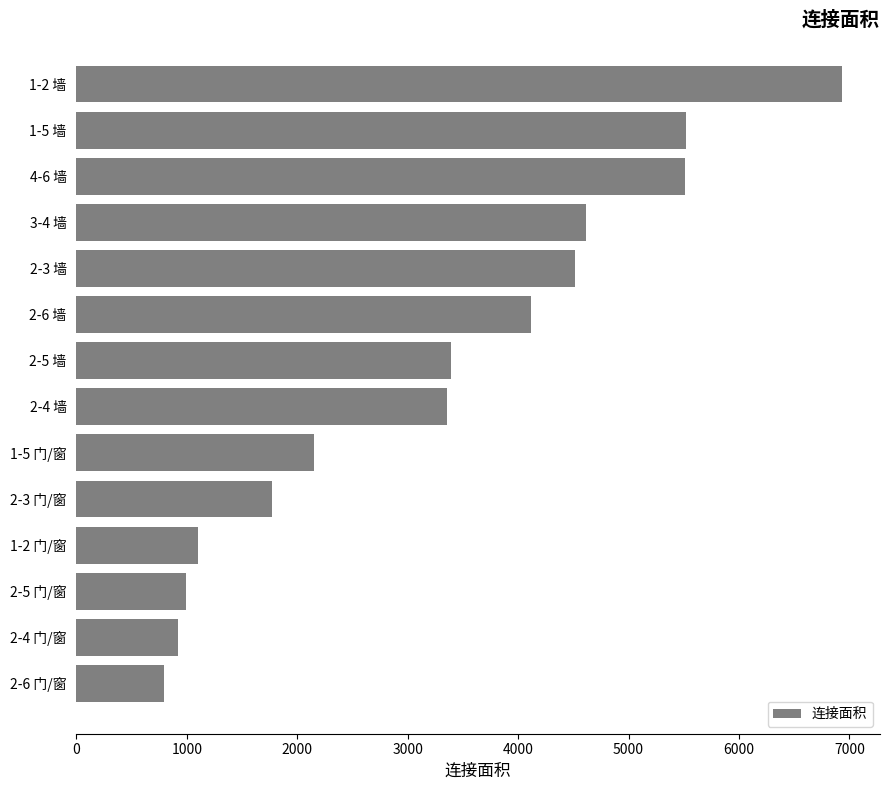

What is the difference between the maximum and minimum values?

6137